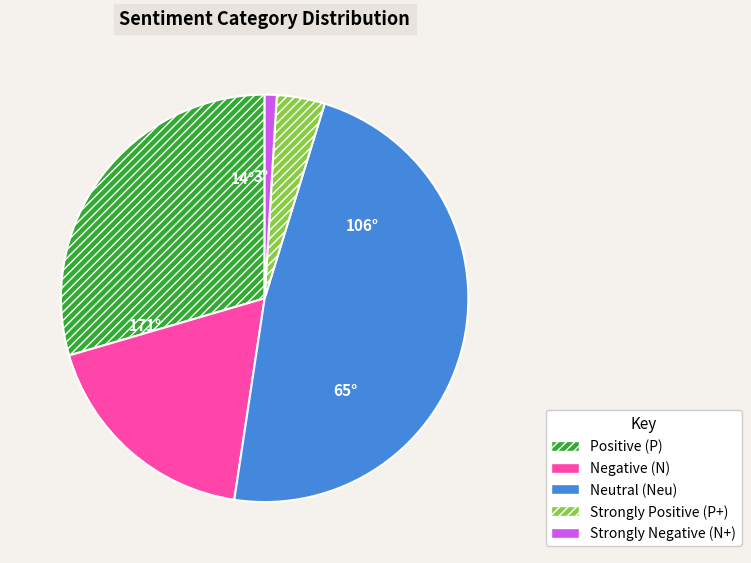

How many segments does this pie chart have?

5